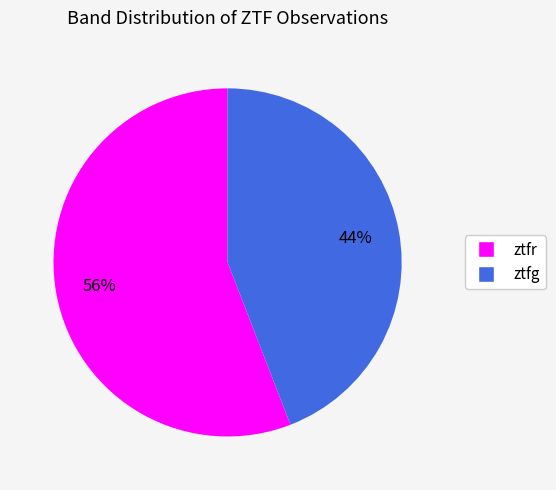

The ztfr slice represents 62% of the pie. True or false?

False